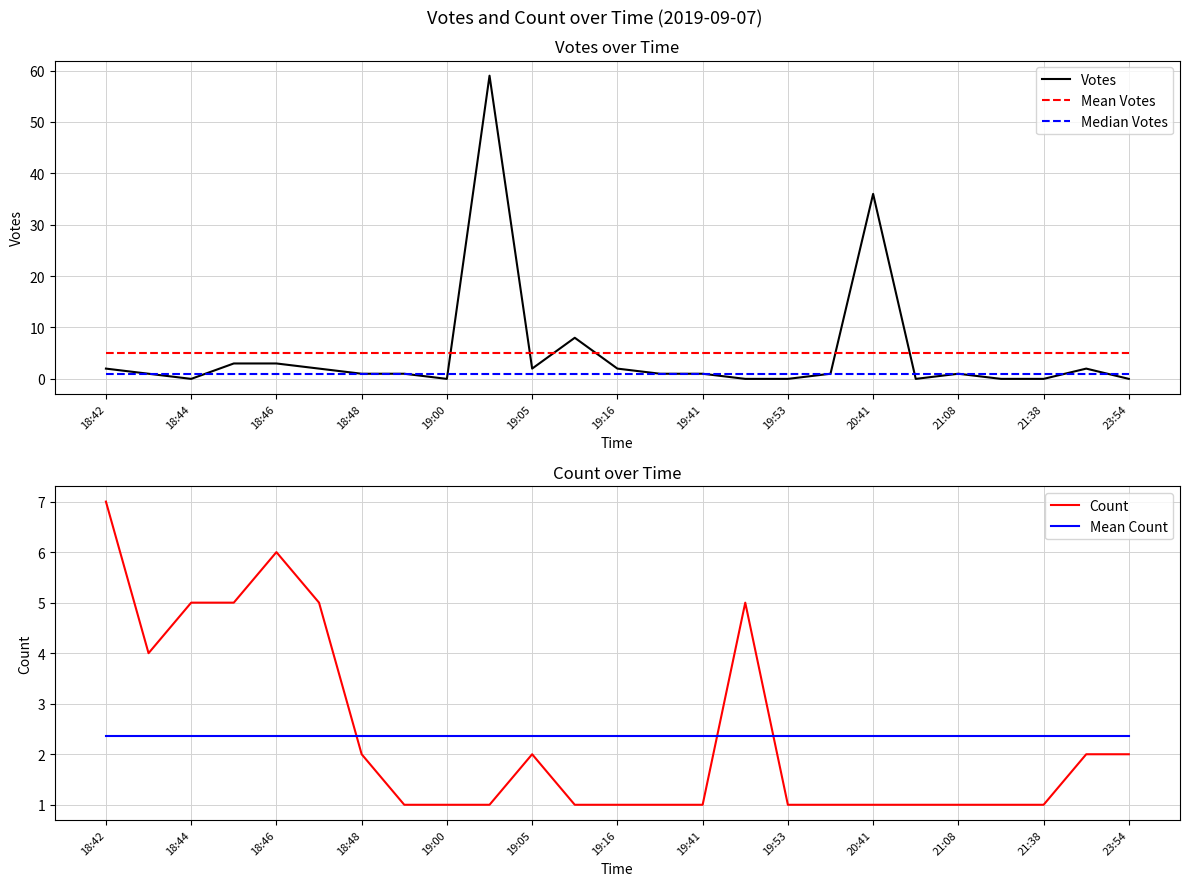

How many intersections are there between Count and Mean Votes?

3